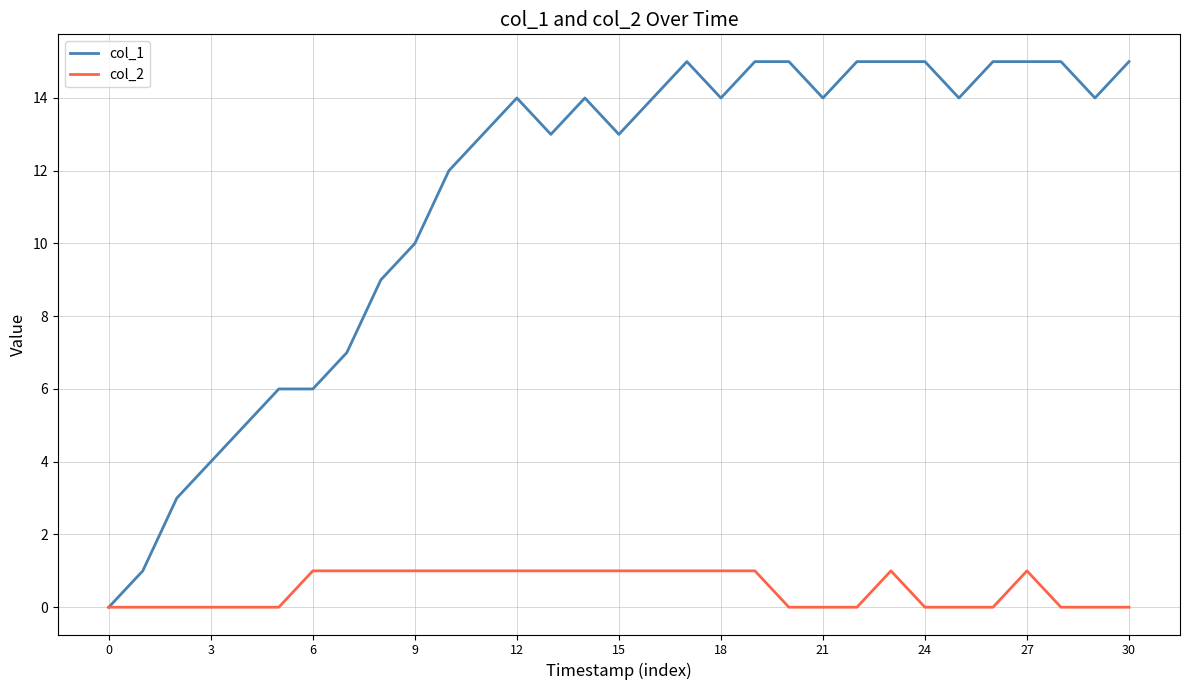

Rank the series by their maximum value, from lowest to highest.

col_2, col_1